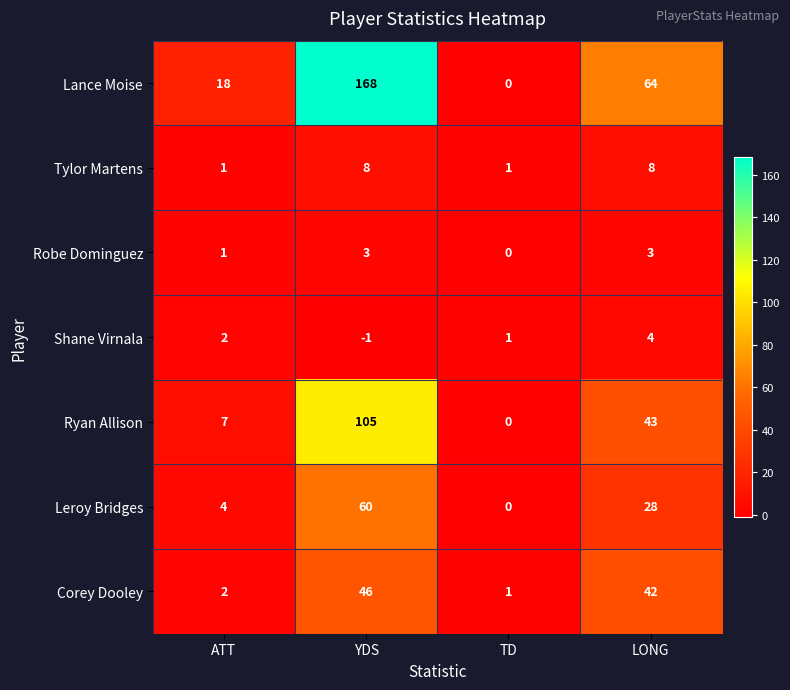

Reading left to right, transcribe all the data shown in this chart.

Lance Moise: ATT=18	YDS=168	TD=0	LONG=64
Tylor Martens: ATT=1	YDS=8	TD=1	LONG=8
Robe Dominguez: ATT=1	YDS=3	TD=0	LONG=3
Shane Virnala: ATT=2	YDS=-1	TD=1	LONG=4
Ryan Allison: ATT=7	YDS=105	TD=0	LONG=43
Leroy Bridges: ATT=4	YDS=60	TD=0	LONG=28
Corey Dooley: ATT=2	YDS=46	TD=1	LONG=42